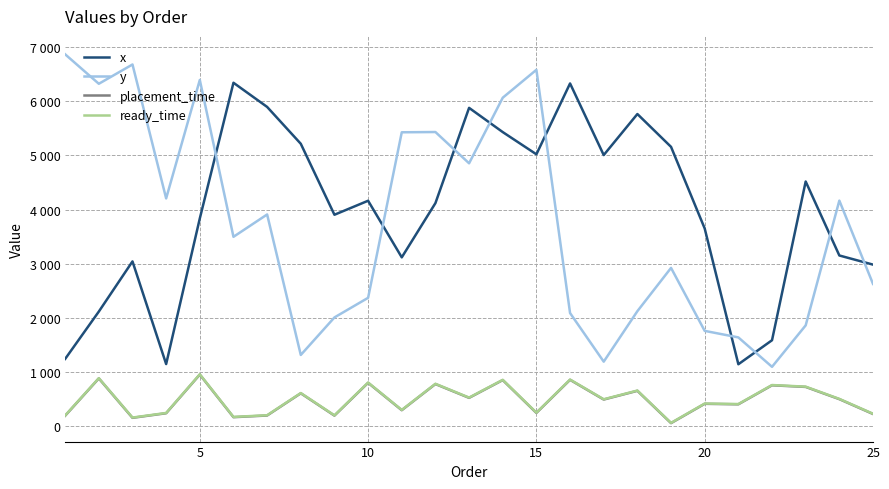

Does the chart display data point markers on the line(s)?

No